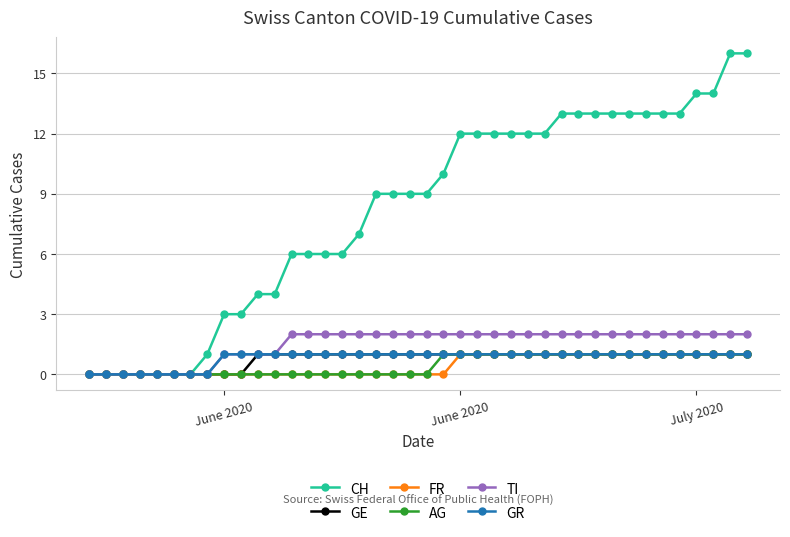

Which series has the widest spread of values?

CH